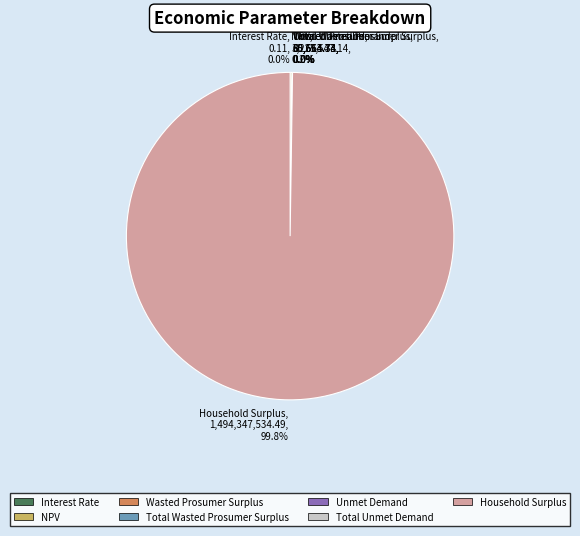

To the nearest percent, what is the difference between the Household Surplus and Interest Rate slice percentages?

100%